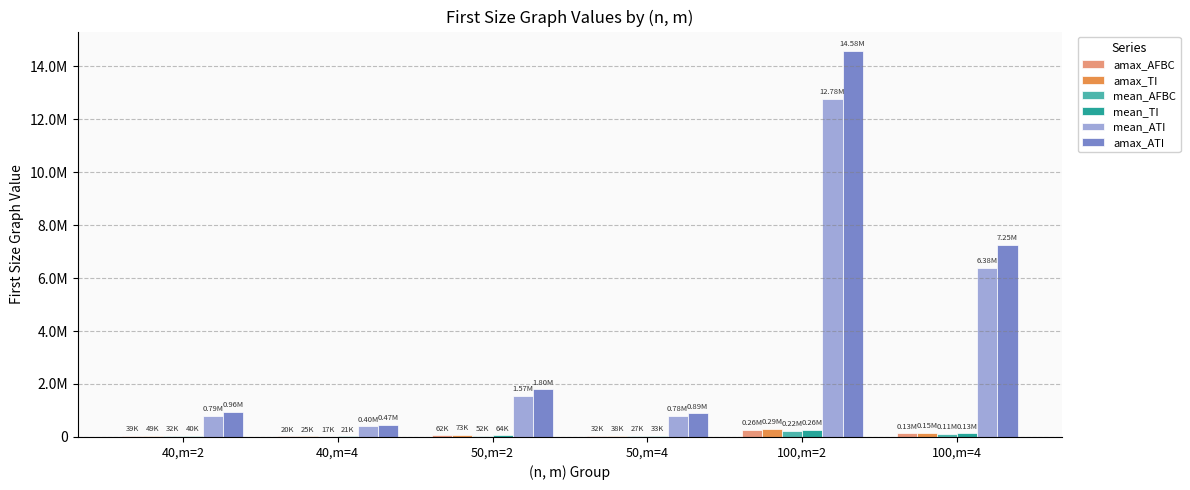

List the labels in order of amax_ATI value, smallest first.

40,m=4, 50,m=4, 40,m=2, 50,m=2, 100,m=4, 100,m=2